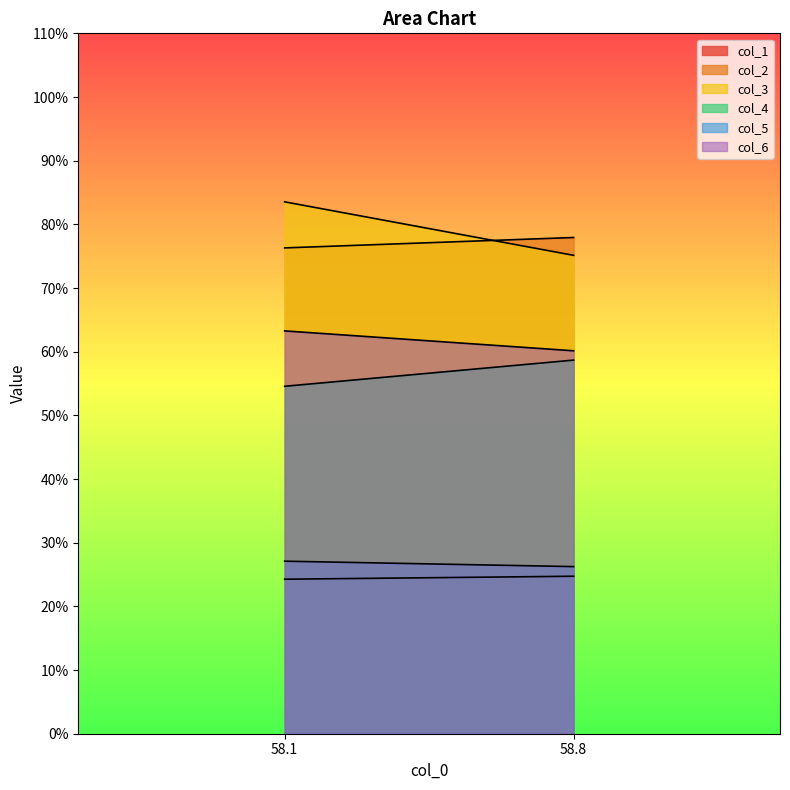

Rank the categories by col_6 value from lowest to highest.

58.8, 58.1